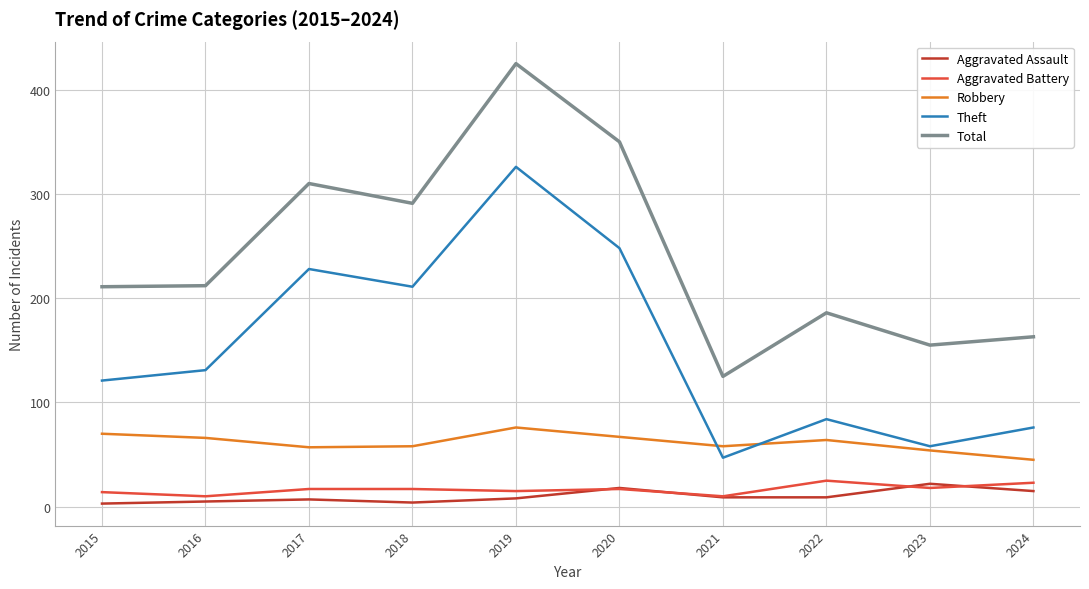

The Total series shows 155 at 2023. True or false?

True